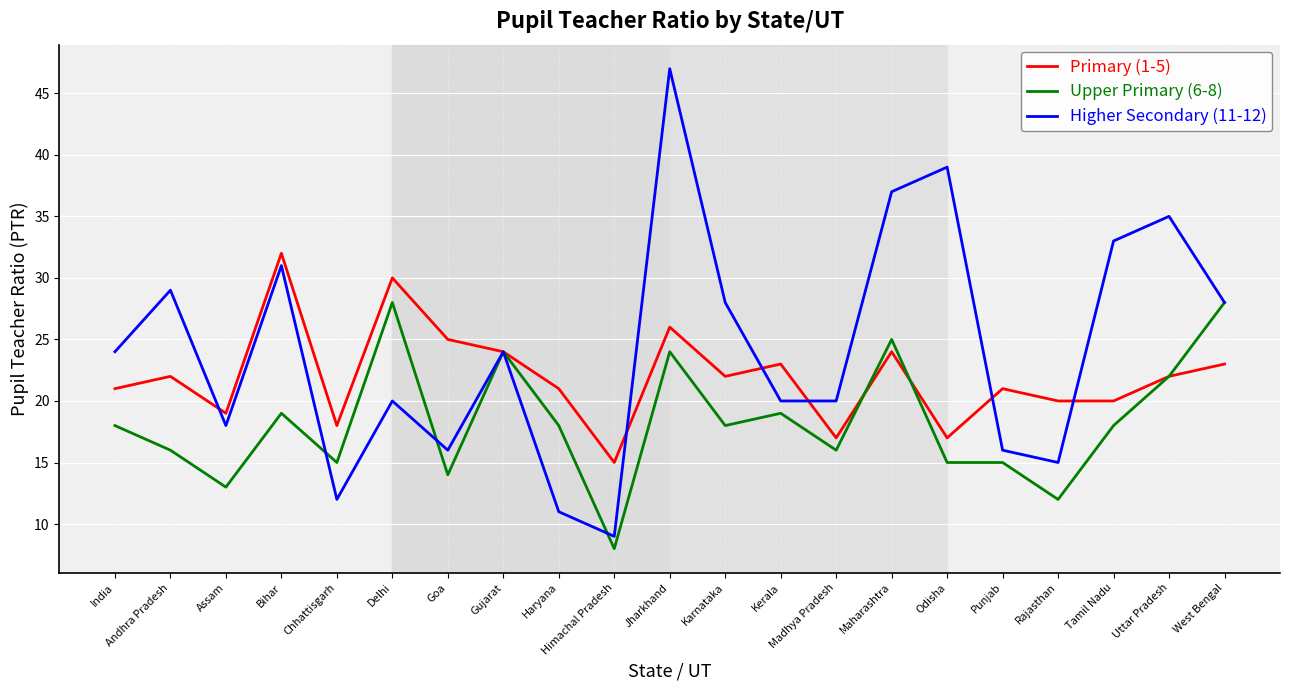

True or false: Higher Secondary (11-12) has a value of 28 at Delhi.

False